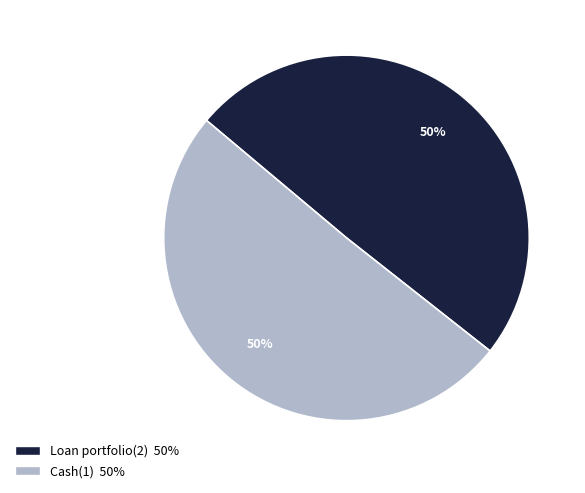

Combined, do Cash(1) and Loan portfolio(2) account for over 50%?

Yes